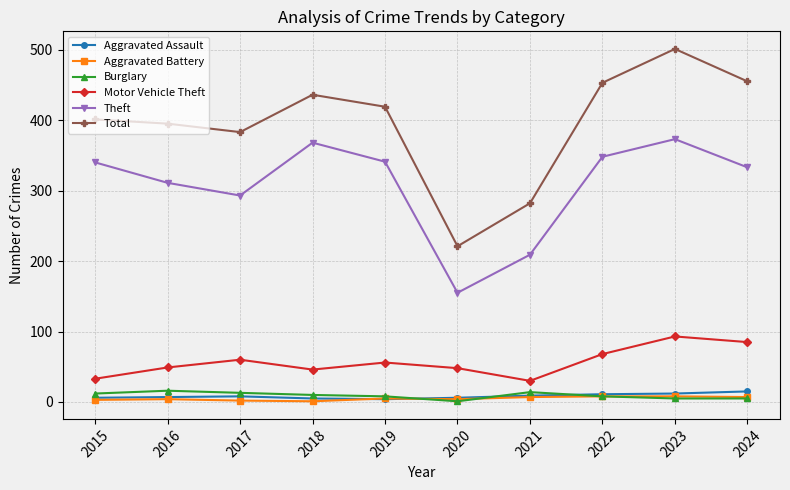

Which series has the widest spread of values?

Total